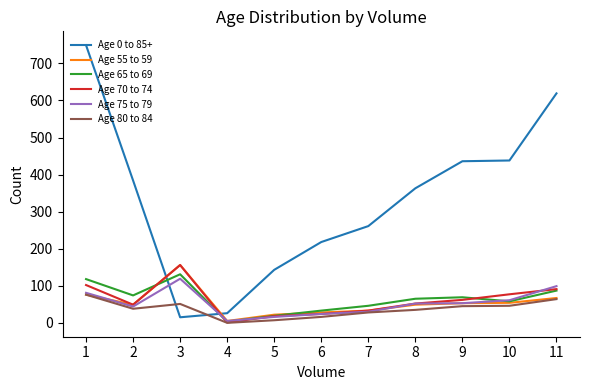

Is the value of Age 0 to 85+ at 9 greater than the value of Age 75 to 79 at 8?

Yes